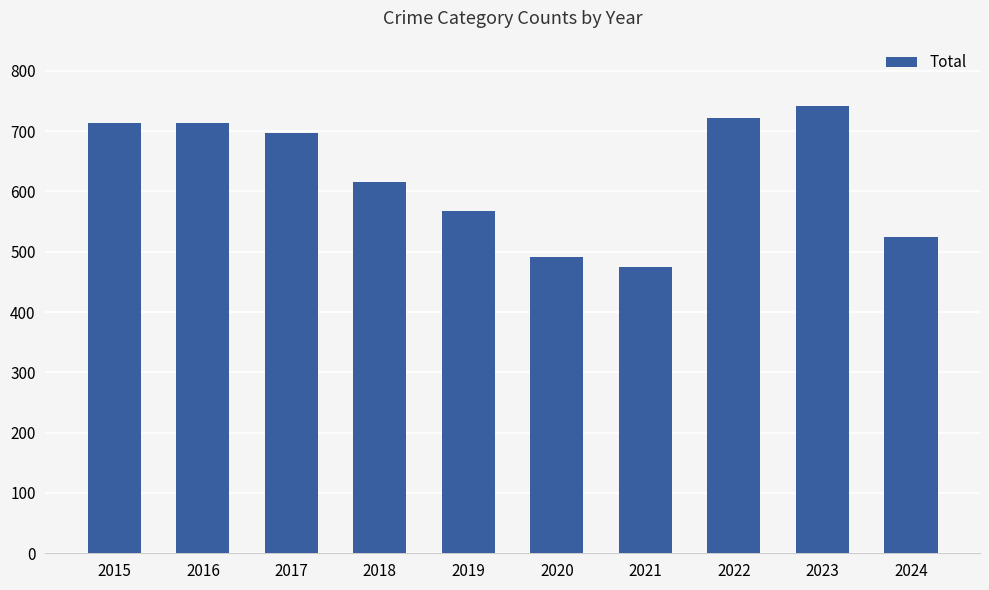

Between 2021 and 2022, which is larger?

2022